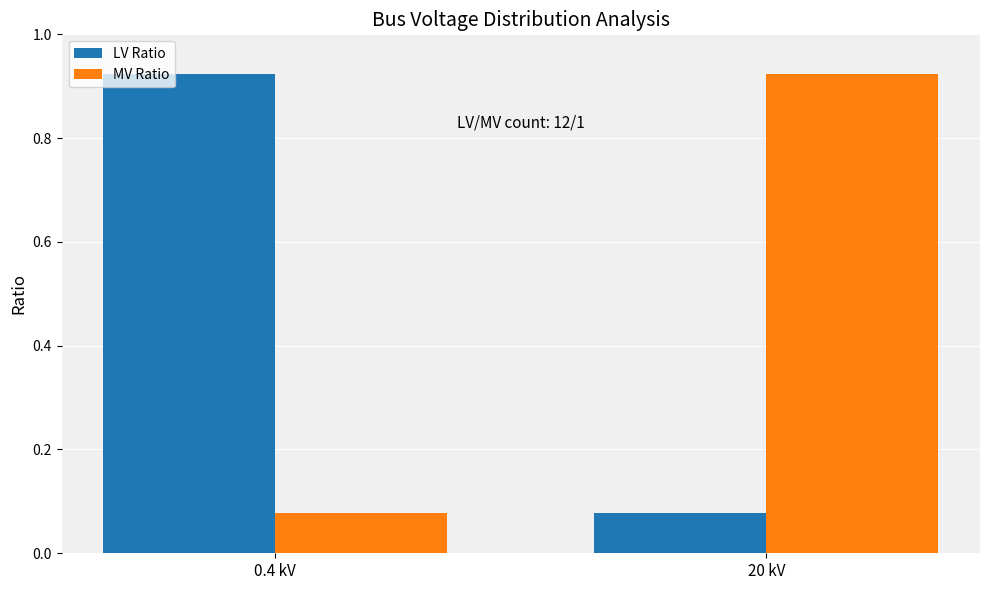

At 20 kV, list the series in order from smallest to largest.

LV Ratio, MV Ratio